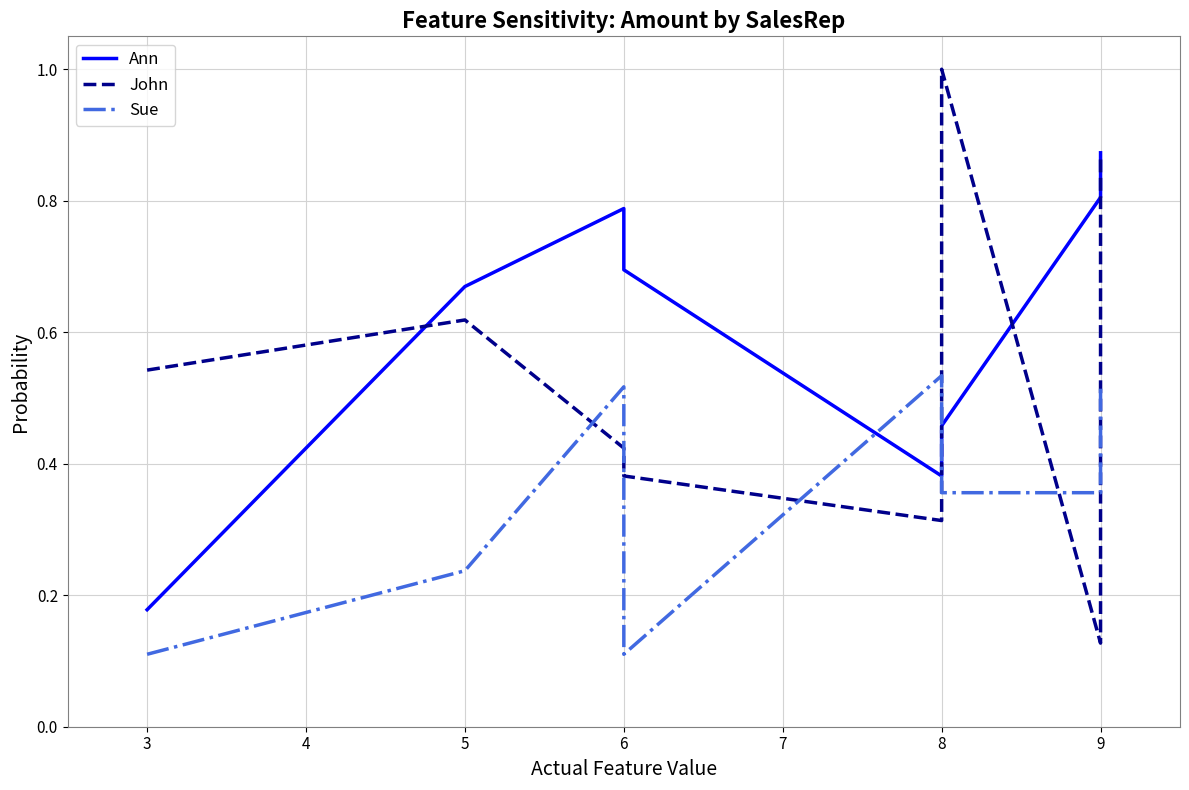

What is the value of the Ann point at the 8th from the left?

0.9